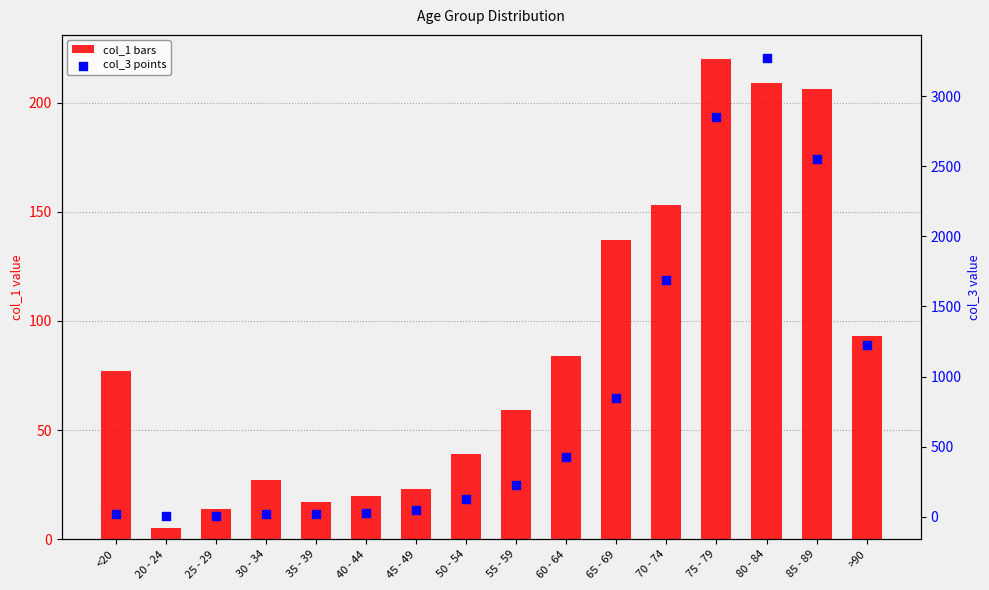

Which series has the largest total across all categories?

col_3 (value)